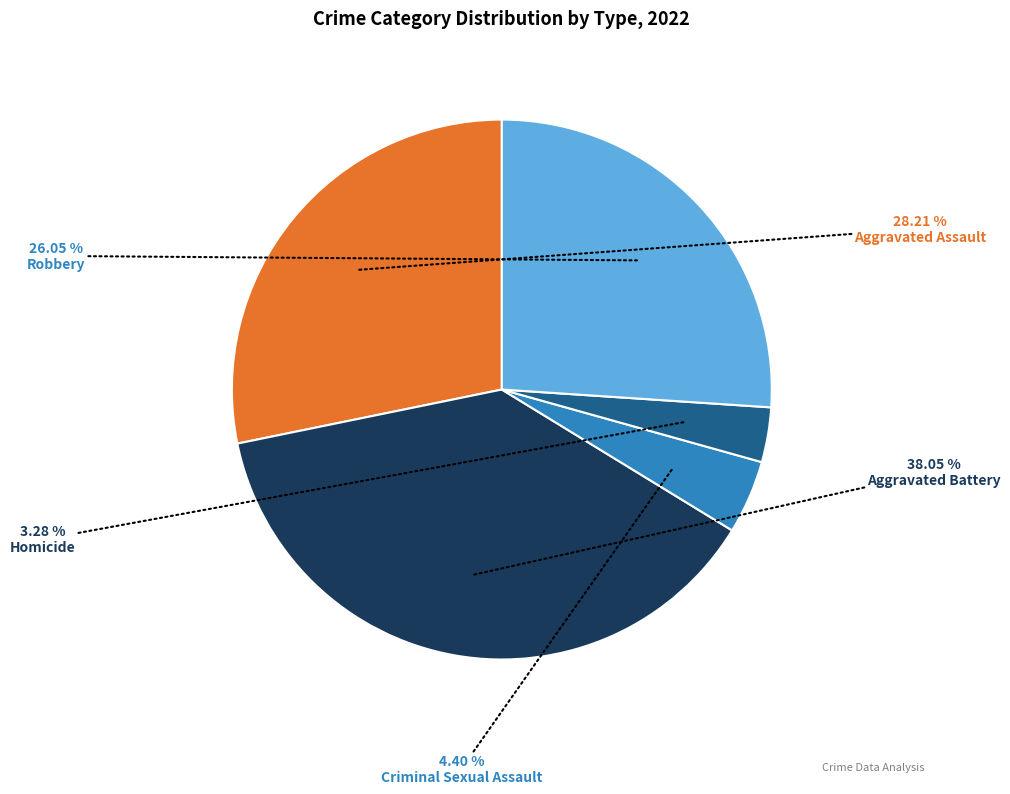

How many slices are in this pie chart?

5